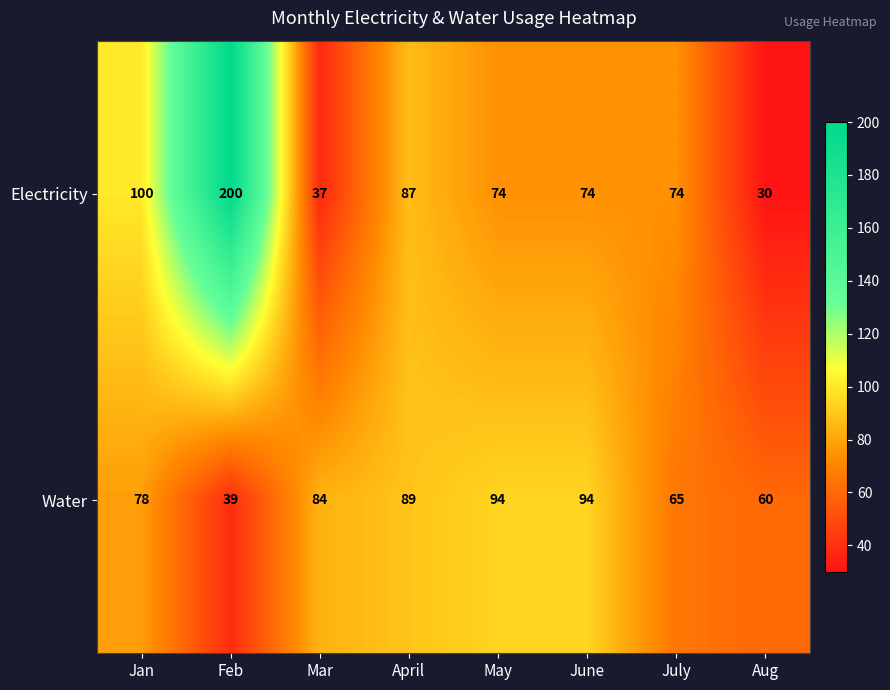

What is the difference between the Water values at July and Mar?

19